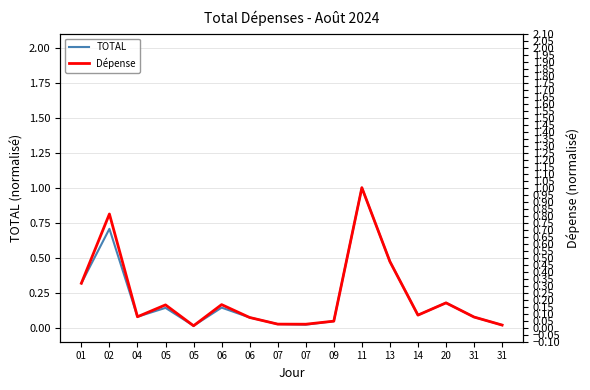

Rank the series by their average value, from highest to lowest.

Dépense, TOTAL